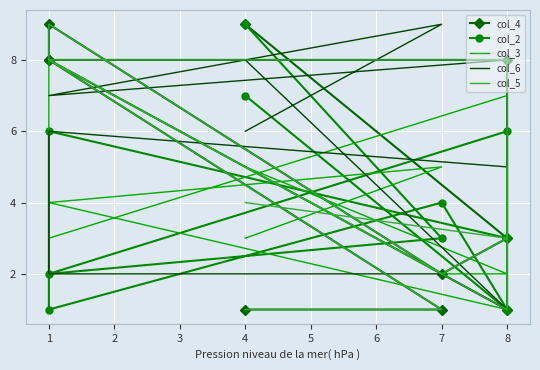

Which has a higher value, 1 or 7?

1